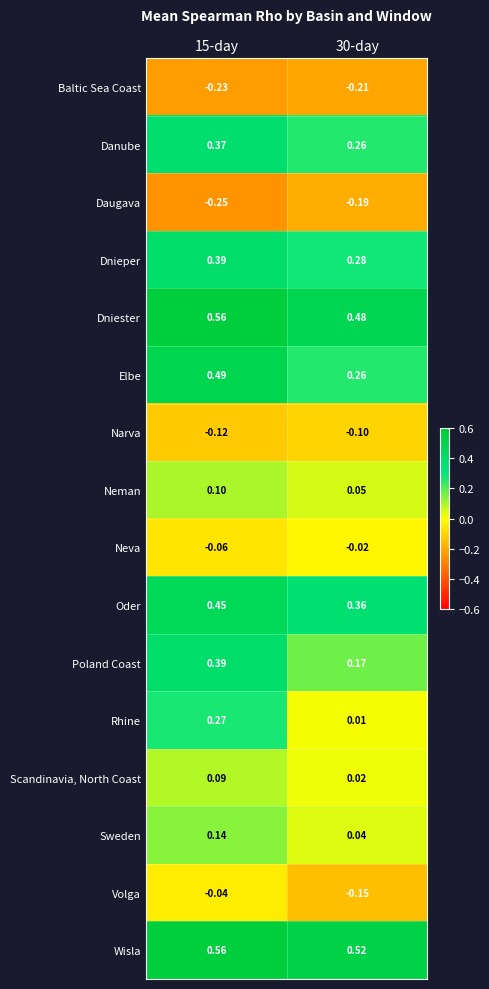

Is the value of Dnieper at 30-day greater than the value of Wisla at 30-day?

No